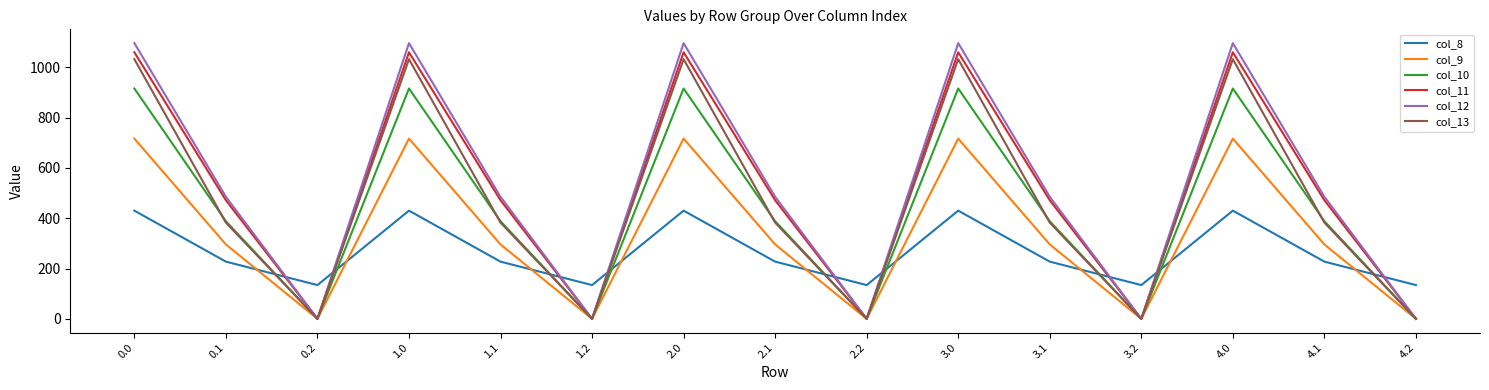

The value of col_9 at 3.0 is 716.9. True or false?

True